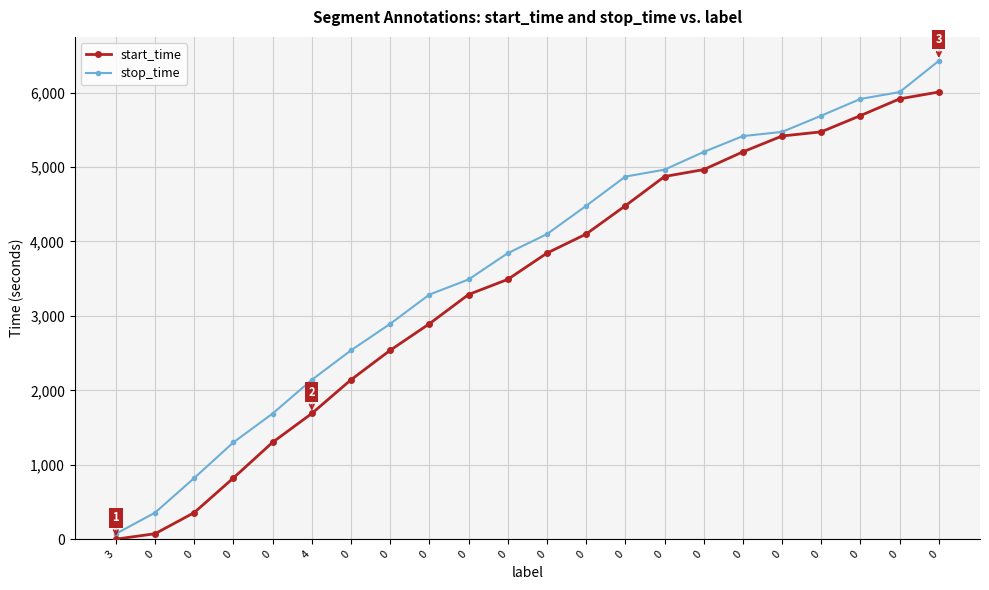

What is the difference between the maximum and minimum values in the stop_time series?

6353